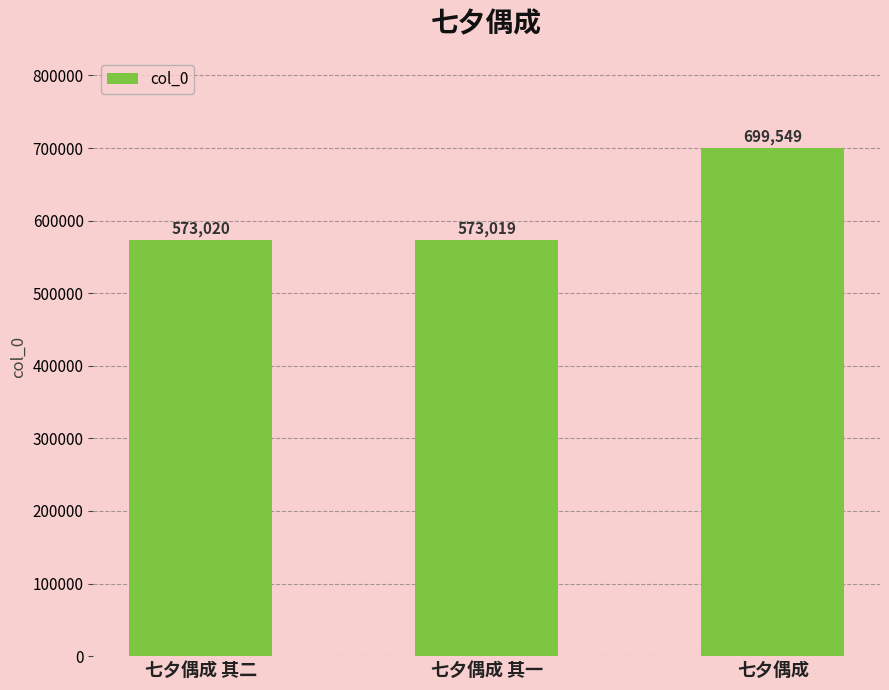

Which has a higher value, 七夕偶成 or 七夕偶成 其二?

七夕偶成